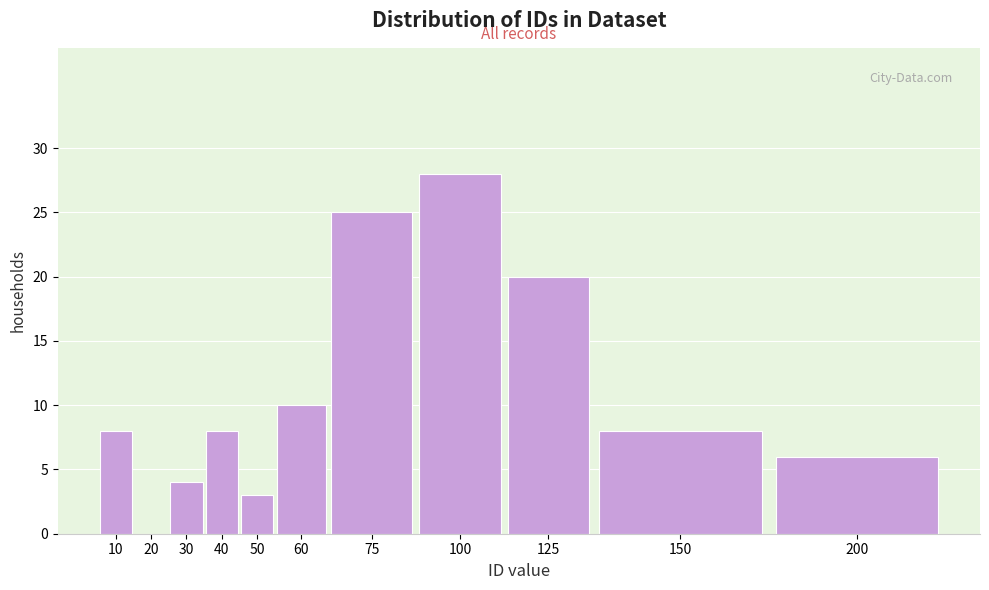

Reading right to left, transcribe all the data shown in this chart.

200=6	150=8	125=20	100=28	75=25	60=10	50=3	40=8	30=4	20=0	10=8